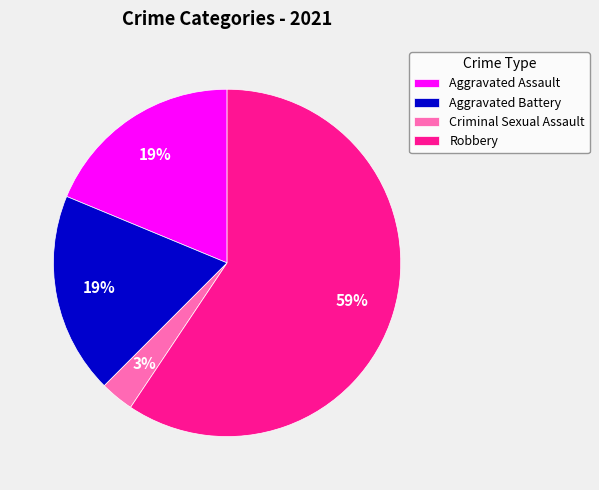

The Robbery slice represents 38% of the pie. True or false?

False